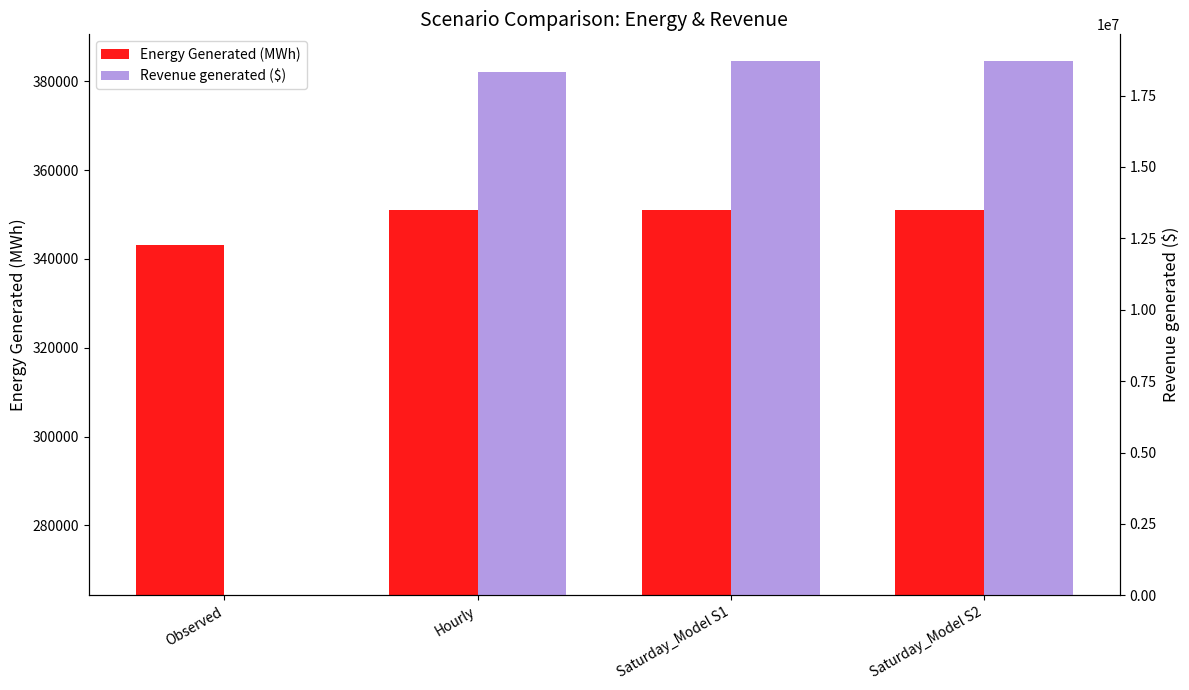

Does the chart contain any negative values?

No